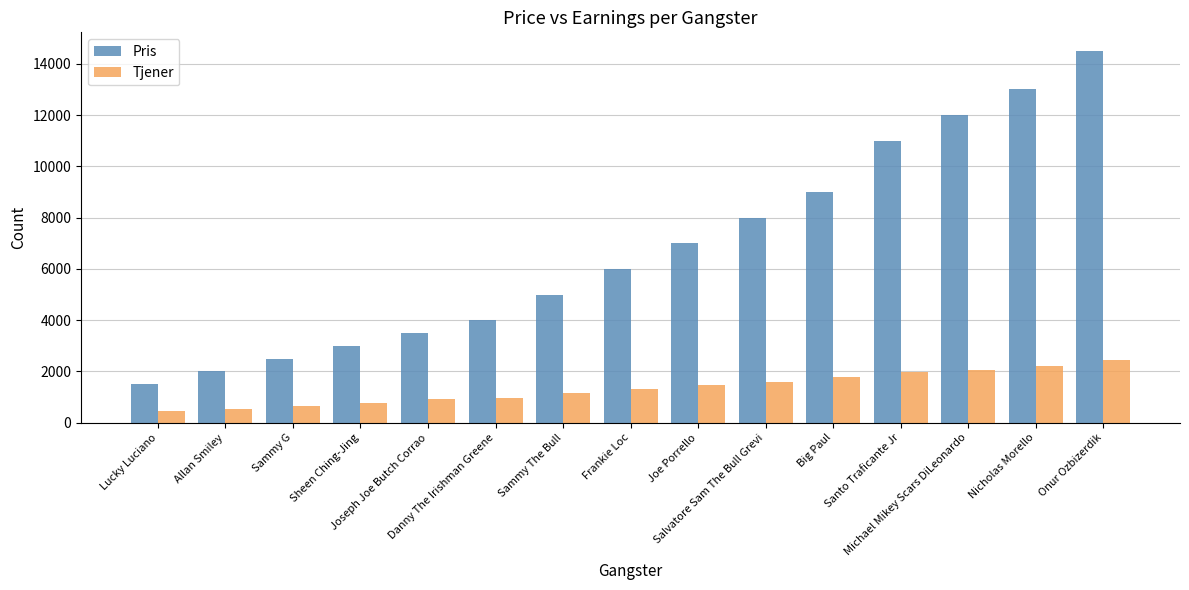

What position from the left is Sammy The Bull?

7